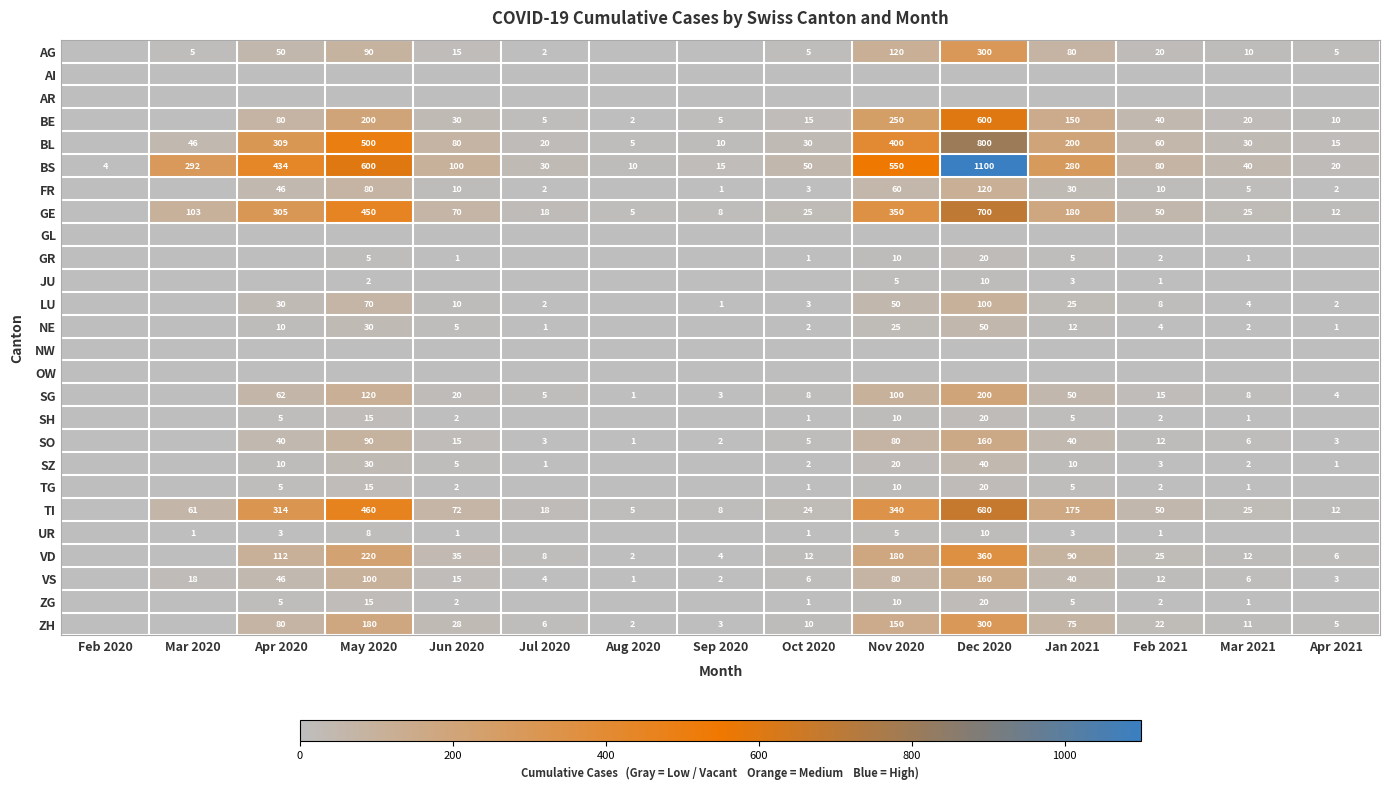

The value of TI at Mar 2021 is 5. True or false?

False